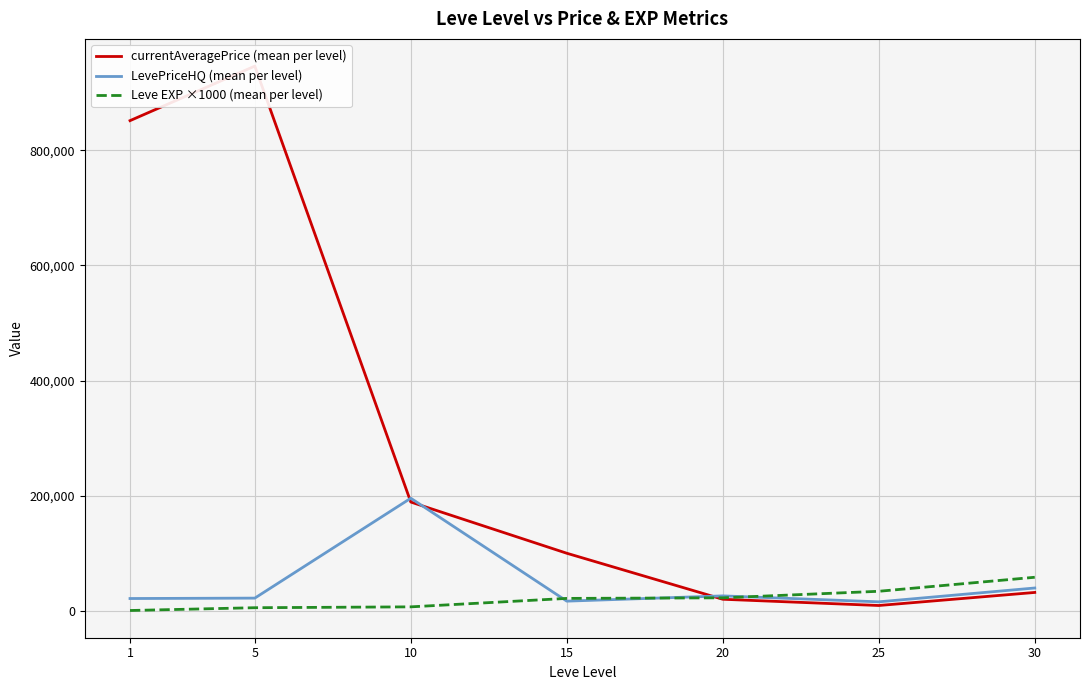

Reading left to right, extract all data points from this chart.

currentAveragePrice (mean per level): 1=851181.2	5=945800.7	10=189491.7	15=100665.0	20=20840.7	25=10004.7	30=32666.5
LevePriceHQ (mean per level): 1=22123.5	5=22823.8	10=196120.7	15=17570.3	20=26695.8	25=16365.8	30=40375.0
Leve EXP ×1000 (mean per level): 1=1333.3	5=6166.7	10=7666.7	15=22333.3	20=23333.3	25=34666.7	30=59000.0